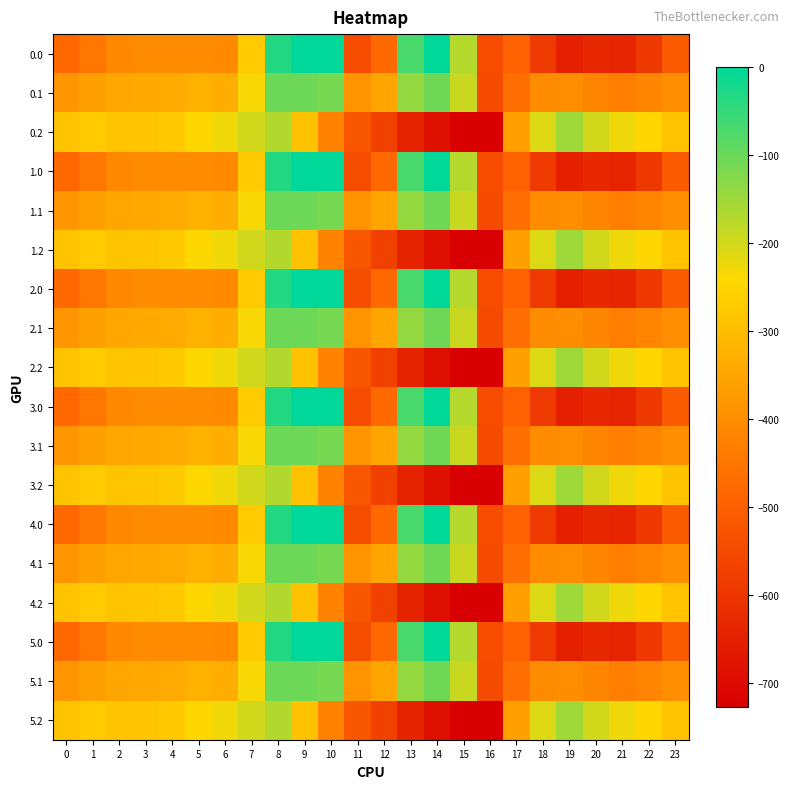

Reading left to right, list all the values displayed in this chart.

0.0: 0=-482.0	1=-449.5	2=-410.3	3=-404.4	4=-404.9	5=-403.8	6=-408.0	7=-270.7	8=-35.0	9=0.0	10=0.0	11=-544.3	12=-477.2	13=-70.2	14=-0.3	15=-172.8	16=-545.4	17=-494.8	18=-586.7	19=-649.2	20=-629.9	21=-638.4	22=-592.3	23=-511.3
0.1: 0=-384.6	1=-361.1	2=-347.9	3=-342.7	4=-339.6	5=-325.7	6=-332.2	7=-234.9	8=-102.3	9=-104.8	10=-114.0	11=-384.7	12=-350.8	13=-141.2	14=-105.5	15=-190.4	16=-547.3	17=-466.6	18=-405.4	19=-400.2	20=-414.5	21=-432.4	22=-419.9	23=-399.4
0.2: 0=-287.1	1=-272.7	2=-285.5	3=-281.0	4=-274.4	5=-245.0	6=-228.8	7=-199.0	8=-169.5	9=-288.5	10=-423.5	11=-520.6	12=-571.2	13=-640.4	14=-687.4	15=-725.8	16=-726.6	17=-362.4	18=-210.0	19=-151.0	20=-199.2	21=-226.4	22=-247.4	23=-287.5
1.0: 0=-482.0	1=-449.5	2=-410.3	3=-404.4	4=-404.9	5=-403.8	6=-408.0	7=-270.7	8=-35.0	9=0.0	10=0.0	11=-544.3	12=-477.2	13=-70.2	14=-0.3	15=-172.8	16=-545.4	17=-494.8	18=-586.7	19=-649.2	20=-629.9	21=-638.4	22=-592.3	23=-511.3
1.1: 0=-384.6	1=-361.1	2=-347.9	3=-342.7	4=-339.6	5=-325.7	6=-332.2	7=-234.9	8=-102.3	9=-104.8	10=-114.0	11=-384.7	12=-350.8	13=-141.2	14=-105.5	15=-190.4	16=-547.3	17=-466.6	18=-405.4	19=-400.2	20=-414.5	21=-432.4	22=-419.9	23=-399.4
1.2: 0=-287.1	1=-272.7	2=-285.5	3=-281.0	4=-274.4	5=-245.0	6=-228.8	7=-199.0	8=-169.5	9=-288.5	10=-423.5	11=-520.6	12=-571.2	13=-640.4	14=-687.4	15=-725.8	16=-726.6	17=-362.4	18=-210.0	19=-151.0	20=-199.2	21=-226.4	22=-247.4	23=-287.5
2.0: 0=-482.0	1=-449.5	2=-410.3	3=-404.4	4=-404.9	5=-403.8	6=-408.0	7=-270.7	8=-35.0	9=0.0	10=0.0	11=-544.3	12=-477.2	13=-70.2	14=-0.3	15=-172.8	16=-545.4	17=-494.8	18=-586.7	19=-649.2	20=-629.9	21=-638.4	22=-592.3	23=-511.3
2.1: 0=-384.6	1=-361.1	2=-347.9	3=-342.7	4=-339.6	5=-325.7	6=-332.2	7=-234.9	8=-102.3	9=-104.8	10=-114.0	11=-384.7	12=-350.8	13=-141.2	14=-105.5	15=-190.4	16=-547.3	17=-466.6	18=-405.4	19=-400.2	20=-414.5	21=-432.4	22=-419.9	23=-399.4
2.2: 0=-287.1	1=-272.7	2=-285.5	3=-281.0	4=-274.4	5=-245.0	6=-228.8	7=-199.0	8=-169.5	9=-288.5	10=-423.5	11=-520.6	12=-571.2	13=-640.4	14=-687.4	15=-725.8	16=-726.6	17=-362.4	18=-210.0	19=-151.0	20=-199.2	21=-226.4	22=-247.4	23=-287.5
3.0: 0=-482.0	1=-449.5	2=-410.3	3=-404.4	4=-404.9	5=-403.8	6=-408.0	7=-270.7	8=-35.0	9=0.0	10=0.0	11=-544.3	12=-477.2	13=-70.2	14=-0.3	15=-172.8	16=-545.4	17=-494.8	18=-586.7	19=-649.2	20=-629.9	21=-638.4	22=-592.3	23=-511.3
3.1: 0=-384.6	1=-361.1	2=-347.9	3=-342.7	4=-339.6	5=-325.7	6=-332.2	7=-234.9	8=-102.3	9=-104.8	10=-114.0	11=-384.7	12=-350.8	13=-141.2	14=-105.5	15=-190.4	16=-547.3	17=-466.6	18=-405.4	19=-400.2	20=-414.5	21=-432.4	22=-419.9	23=-399.4
3.2: 0=-287.1	1=-272.7	2=-285.5	3=-281.0	4=-274.4	5=-245.0	6=-228.8	7=-199.0	8=-169.5	9=-288.5	10=-423.5	11=-520.6	12=-571.2	13=-640.4	14=-687.4	15=-725.8	16=-726.6	17=-362.4	18=-210.0	19=-151.0	20=-199.2	21=-226.4	22=-247.4	23=-287.5
4.0: 0=-482.0	1=-449.5	2=-410.3	3=-404.4	4=-404.9	5=-403.8	6=-408.0	7=-270.7	8=-35.0	9=0.0	10=0.0	11=-544.3	12=-477.2	13=-70.2	14=-0.3	15=-172.8	16=-545.4	17=-494.8	18=-586.7	19=-649.2	20=-629.9	21=-638.4	22=-592.3	23=-511.3
4.1: 0=-384.6	1=-361.1	2=-347.9	3=-342.7	4=-339.6	5=-325.7	6=-332.2	7=-234.9	8=-102.3	9=-104.8	10=-114.0	11=-384.7	12=-350.8	13=-141.2	14=-105.5	15=-190.4	16=-547.3	17=-466.6	18=-405.4	19=-400.2	20=-414.5	21=-432.4	22=-419.9	23=-399.4
4.2: 0=-287.1	1=-272.7	2=-285.5	3=-281.0	4=-274.4	5=-245.0	6=-228.8	7=-199.0	8=-169.5	9=-288.5	10=-423.5	11=-520.6	12=-571.2	13=-640.4	14=-687.4	15=-725.8	16=-726.6	17=-362.4	18=-210.0	19=-151.0	20=-199.2	21=-226.4	22=-247.4	23=-287.5
5.0: 0=-482.0	1=-449.5	2=-410.3	3=-404.4	4=-404.9	5=-403.8	6=-408.0	7=-270.7	8=-35.0	9=0.0	10=0.0	11=-544.3	12=-477.2	13=-70.2	14=-0.3	15=-172.8	16=-545.4	17=-494.8	18=-586.7	19=-649.2	20=-629.9	21=-638.4	22=-592.3	23=-511.3
5.1: 0=-384.6	1=-361.1	2=-347.9	3=-342.7	4=-339.6	5=-325.7	6=-332.2	7=-234.9	8=-102.3	9=-104.8	10=-114.0	11=-384.7	12=-350.8	13=-141.2	14=-105.5	15=-190.4	16=-547.3	17=-466.6	18=-405.4	19=-400.2	20=-414.5	21=-432.4	22=-419.9	23=-399.4
5.2: 0=-287.1	1=-272.7	2=-285.5	3=-281.0	4=-274.4	5=-245.0	6=-228.8	7=-199.0	8=-169.5	9=-288.5	10=-423.5	11=-520.6	12=-571.2	13=-640.4	14=-687.4	15=-725.8	16=-726.6	17=-362.4	18=-210.0	19=-151.0	20=-199.2	21=-226.4	22=-247.4	23=-287.5